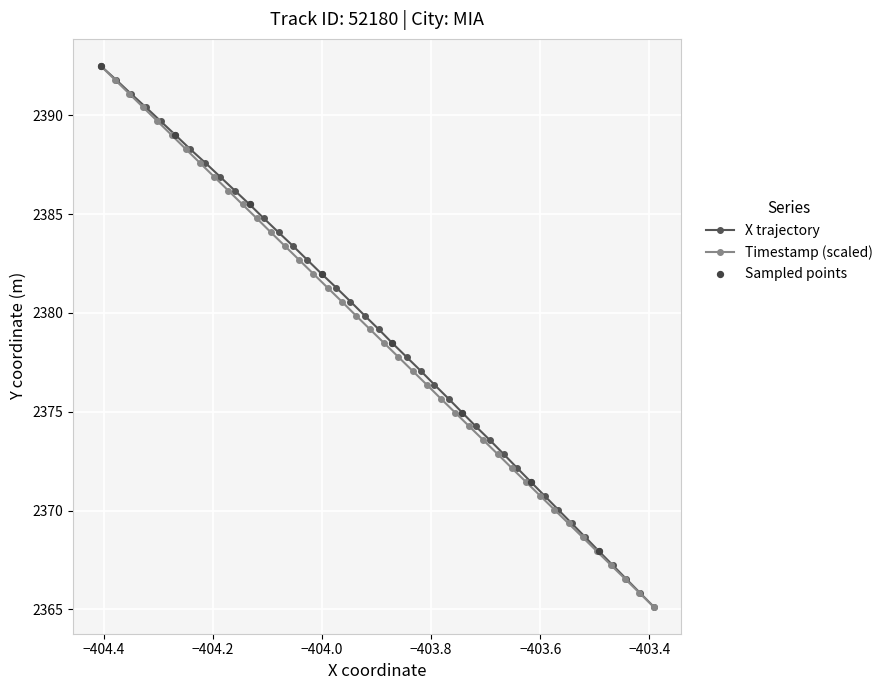

What is the minimum value for X trajectory?

2365.1